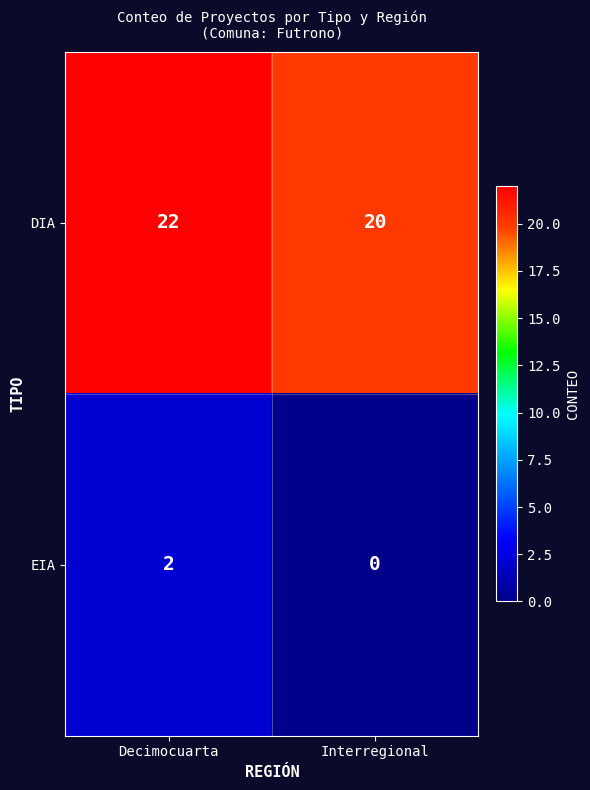

What is the spread (max minus min) of values at Interregional?

20